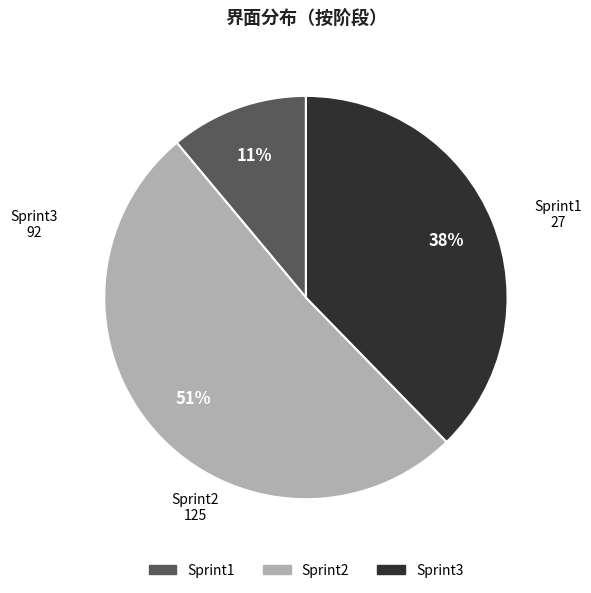

To the nearest percent, what portion does Sprint2 represent?

51%